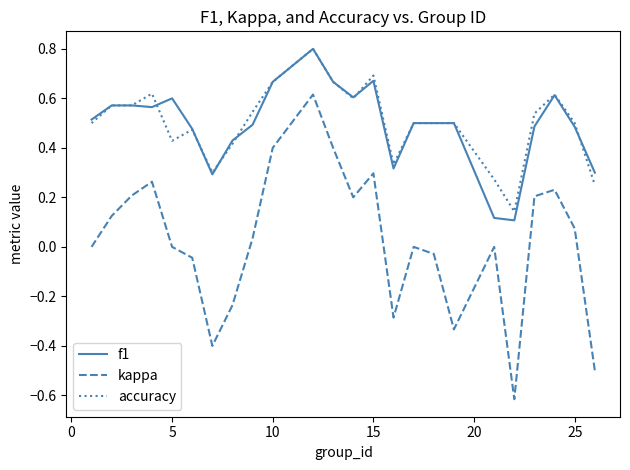

Which series has the largest range (max minus min)?

kappa